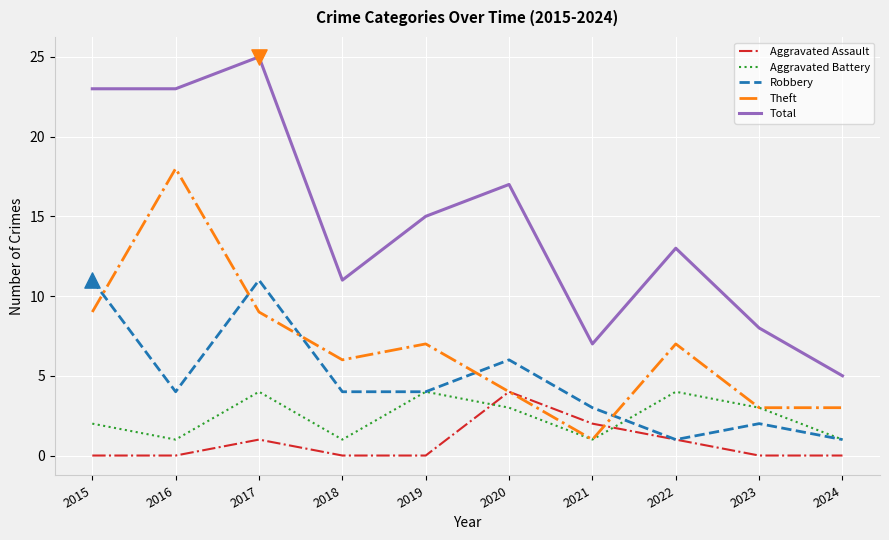

What is the spread (max minus min) of values at 2018?

11